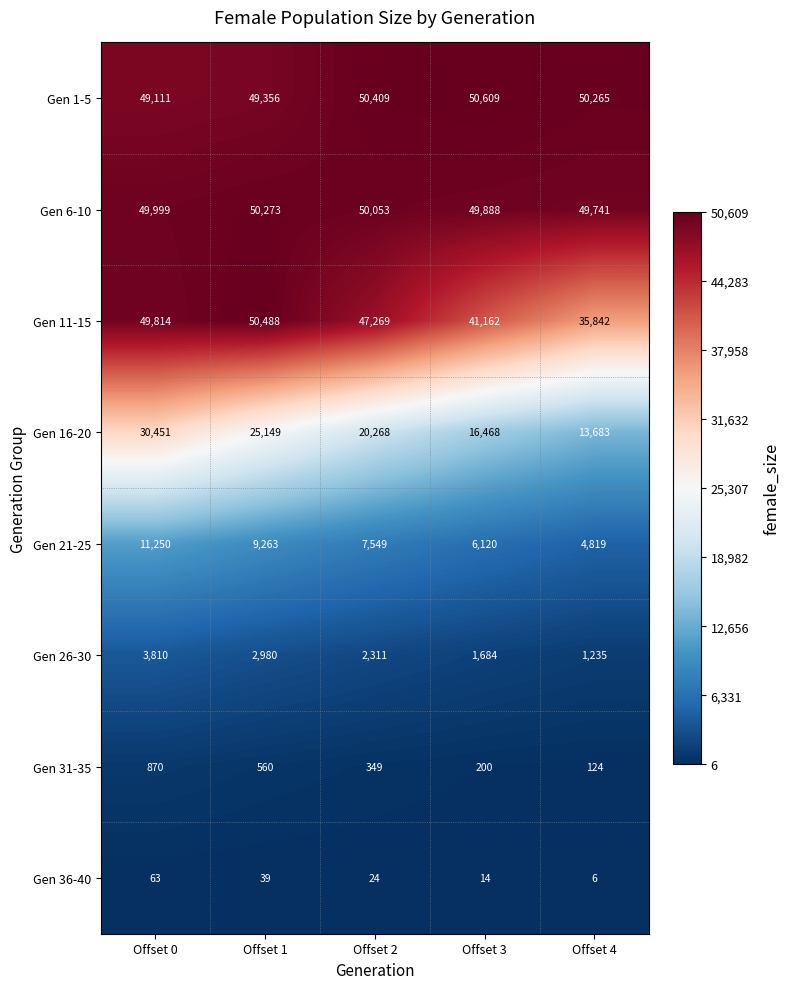

How many data points does each series have?

5